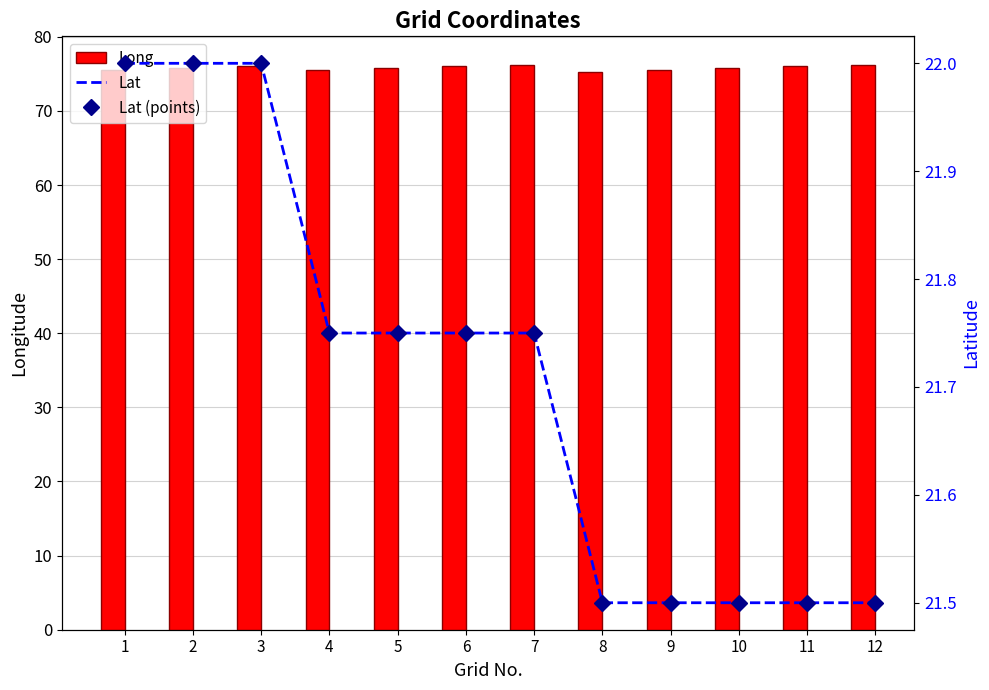

Which has a higher value, 1 or 4?

1